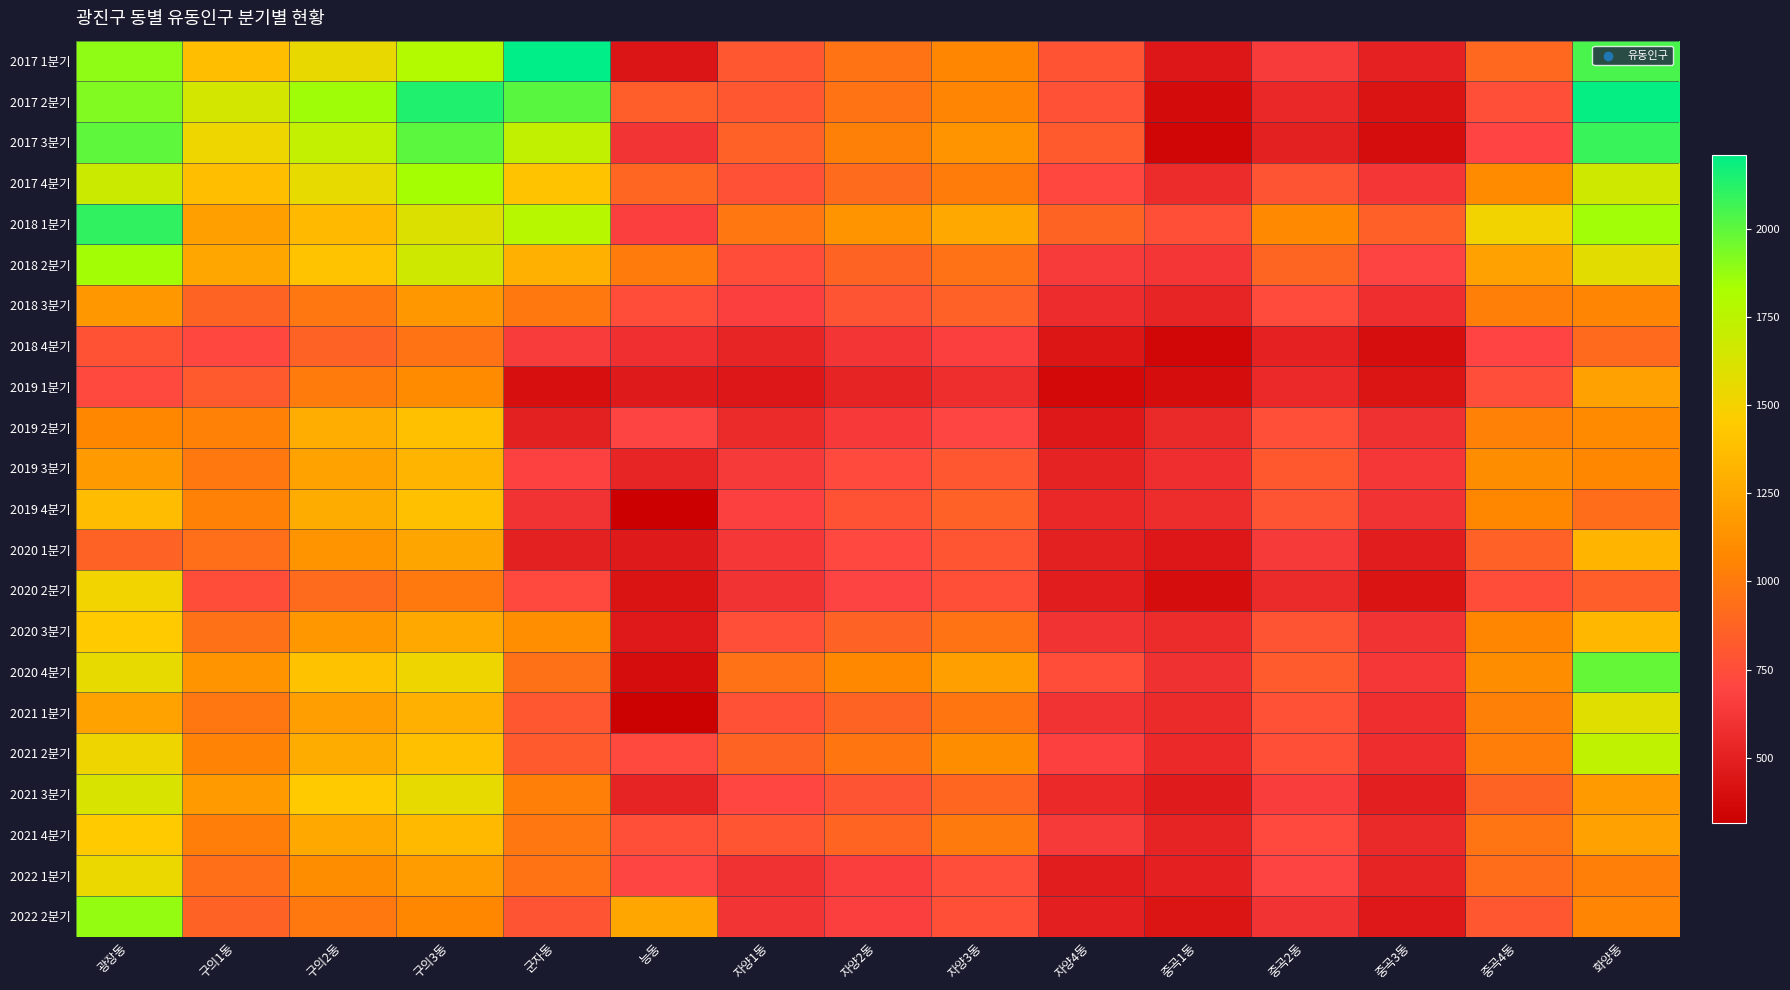

What is the maximum value shown in the chart?

2210.0